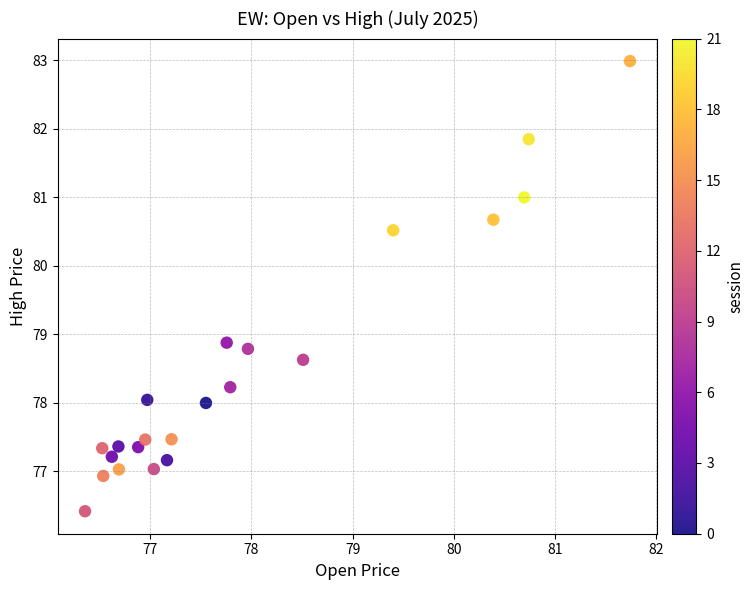

What is the range of X values (max minus min)?

5.4